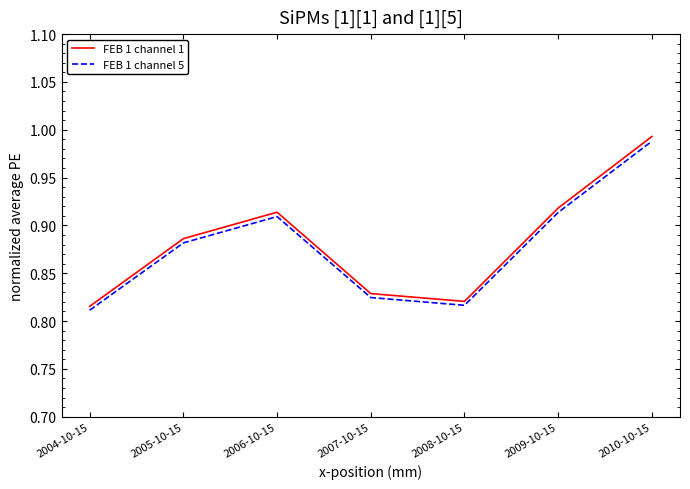

Is the value of FEB 1 channel 5 at 2008-10-15 greater than the value of FEB 1 channel 1 at 2006-10-15?

No